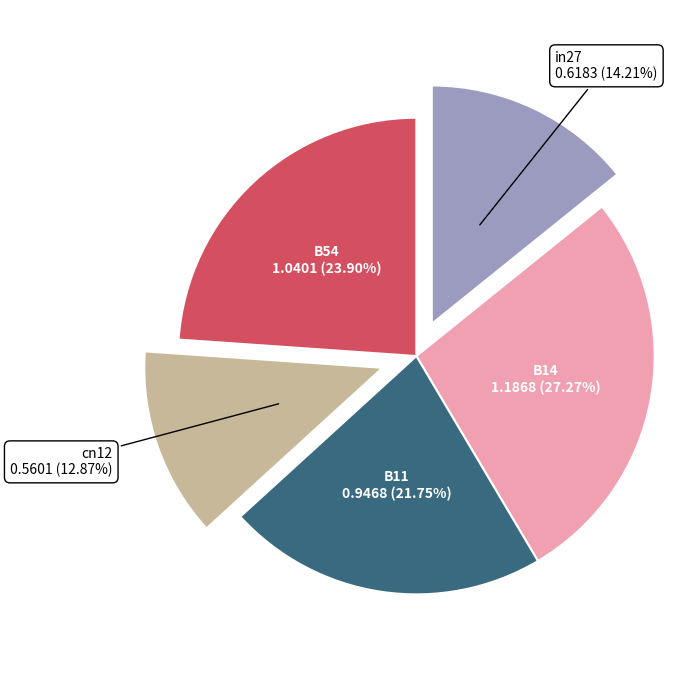

Which slice is the largest?

B14